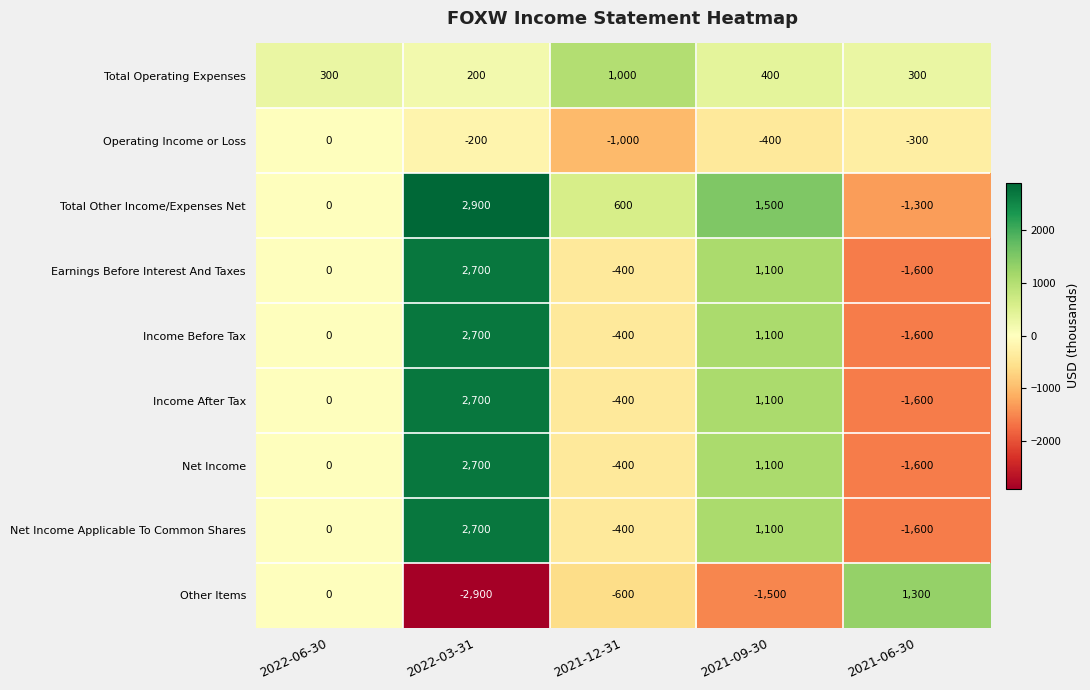

The Operating Income or Loss series shows -300 at 2021-06-30. True or false?

True